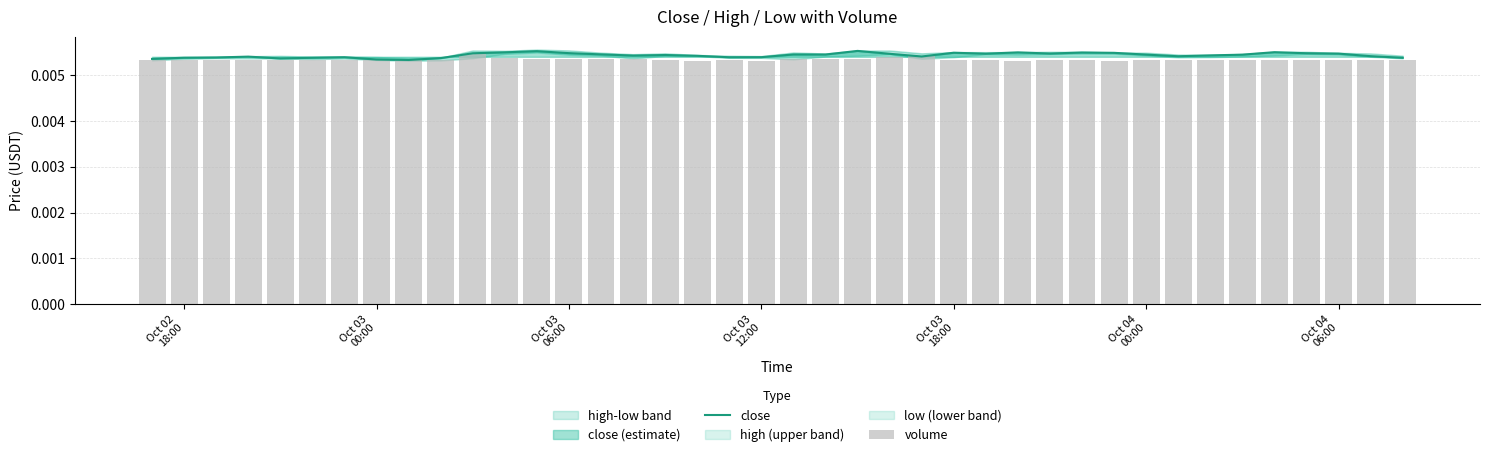

What is the sum of all close values?

0.2